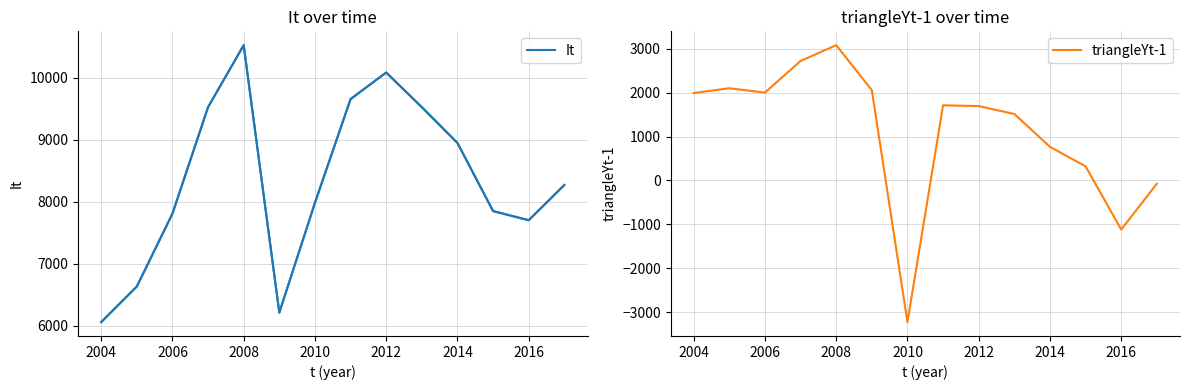

Which category has the lowest value in the It series?

2004